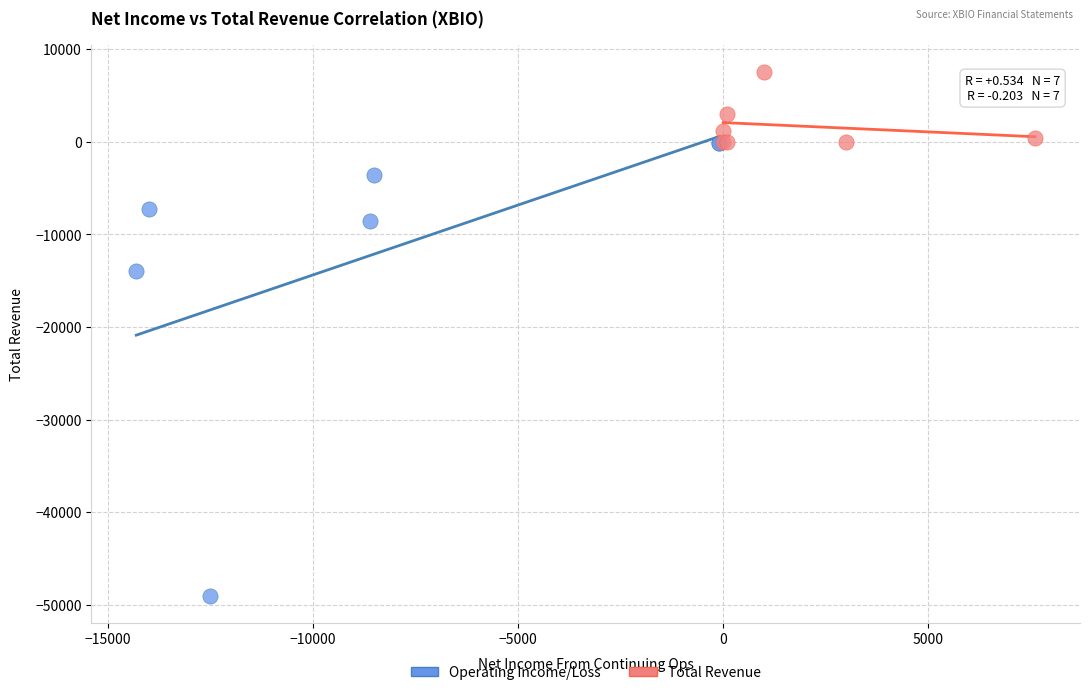

Which series contains the lowest Y value?

Operating Income/Loss